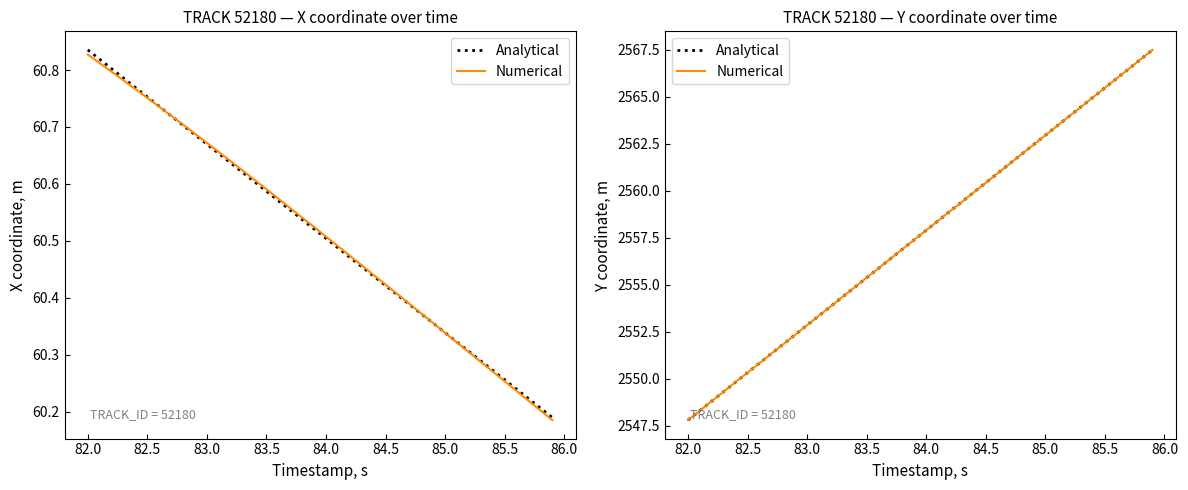

How many lines are shown in the chart?

2